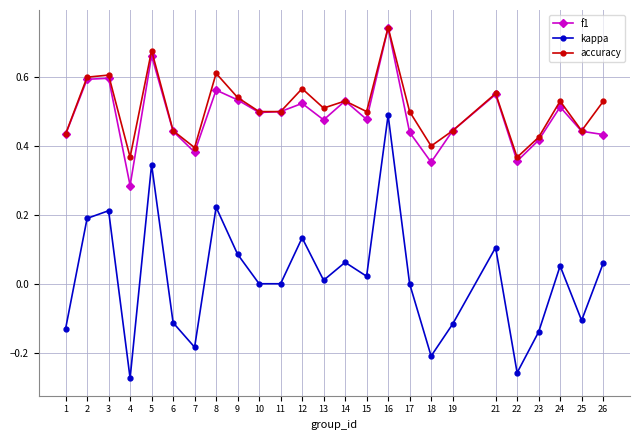

How many lines are shown in the chart?

3